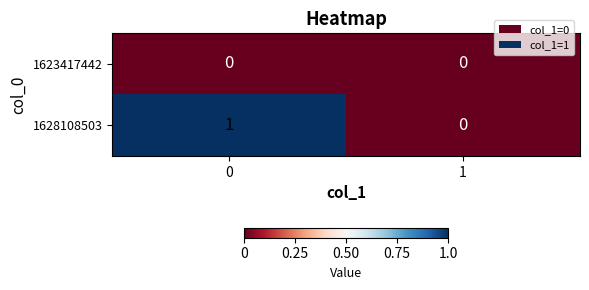

The value of 1628108503 at 1 is 1. True or false?

False